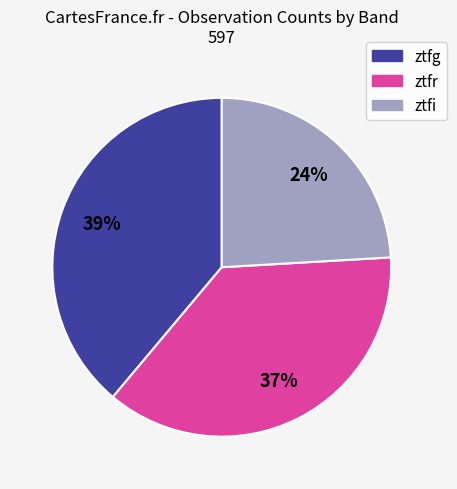

To the nearest percent, what is the difference between the largest and smallest slice percentages?

15%